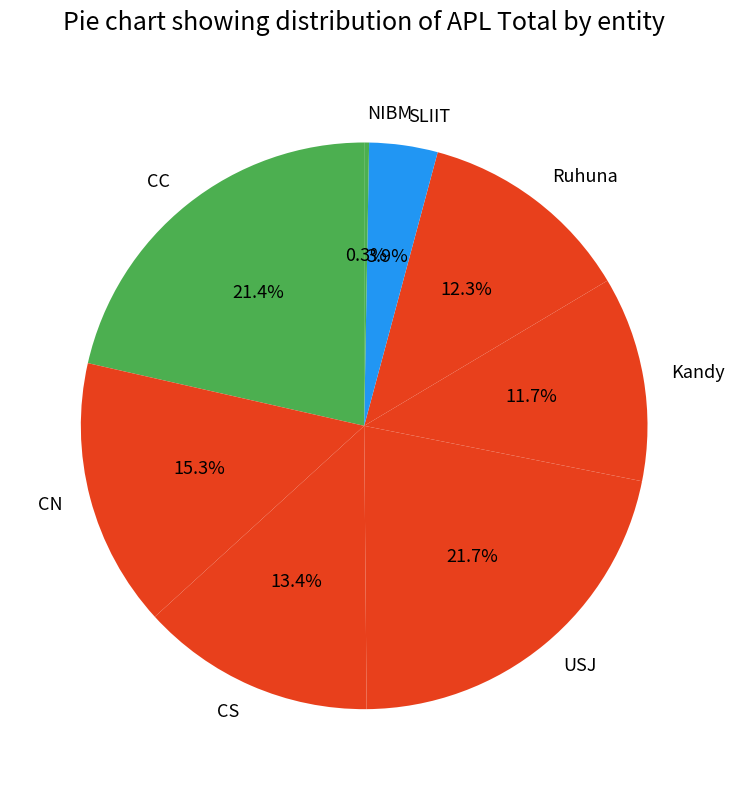

Which has a higher value, CC or Kandy?

CC